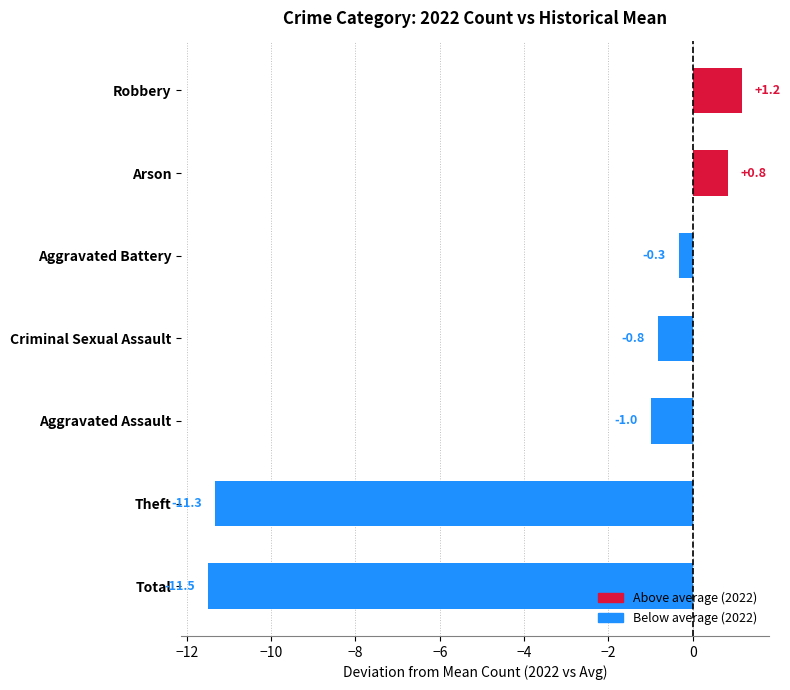

Rank the categories by value from lowest to highest.

Total, Theft, Aggravated Assault, Criminal Sexual Assault, Aggravated Battery, Arson, Robbery